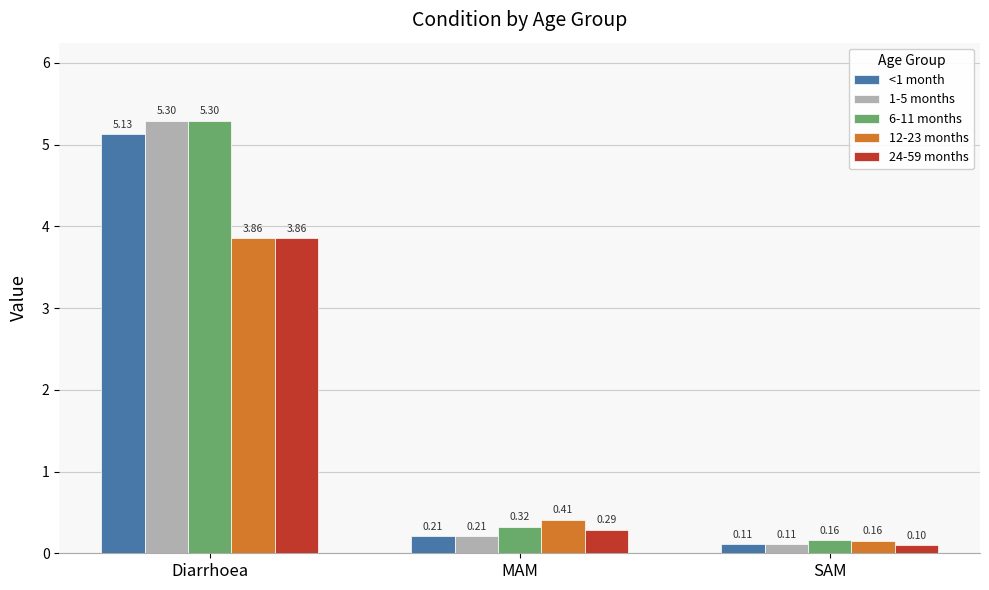

What is the total value across all series at MAM?

1.4